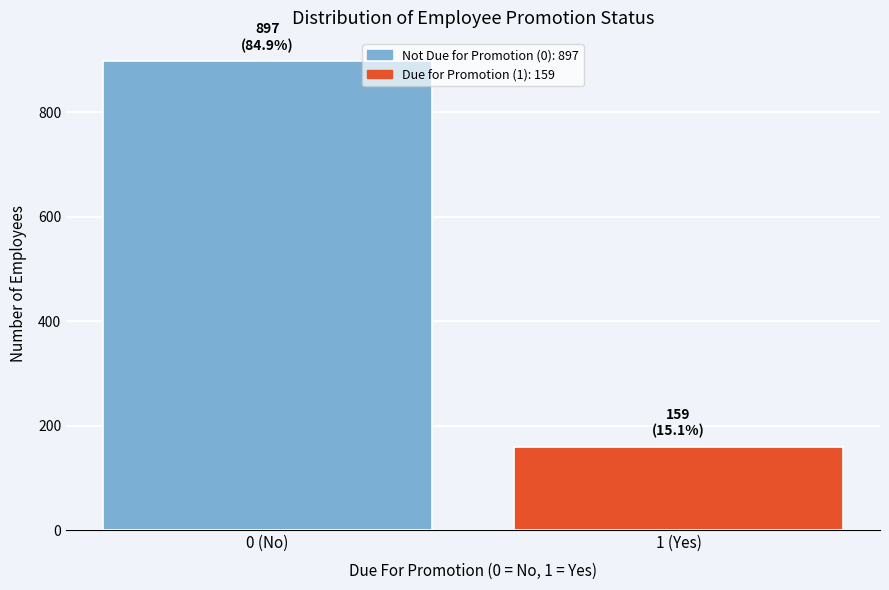

Reading left to right, list all the values displayed in this chart.

0 (No)=897	1 (Yes)=159